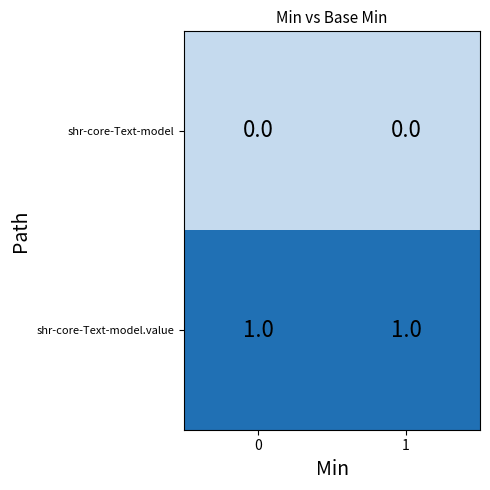

The shr-core-Text-model series shows 0 at 1. True or false?

True